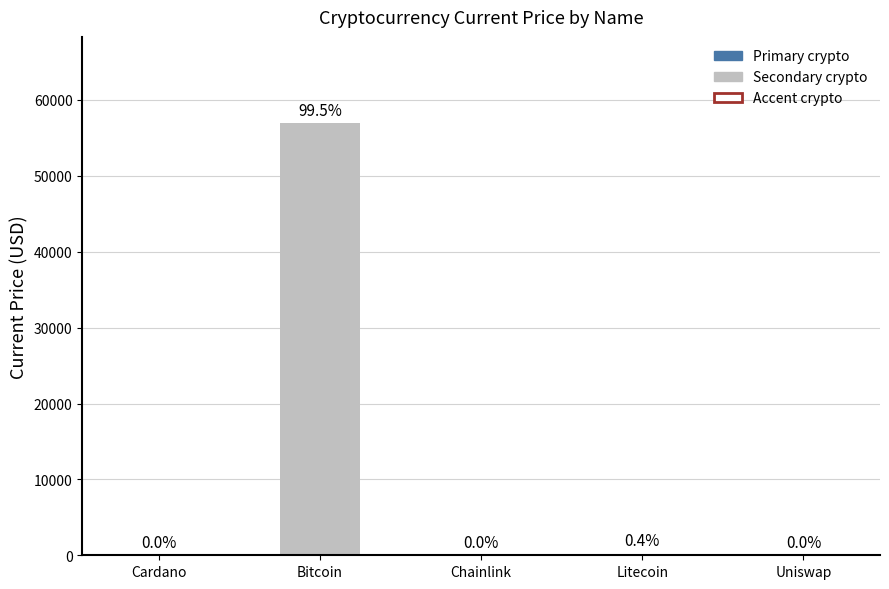

Which label corresponds to the largest value in the chart?

Bitcoin